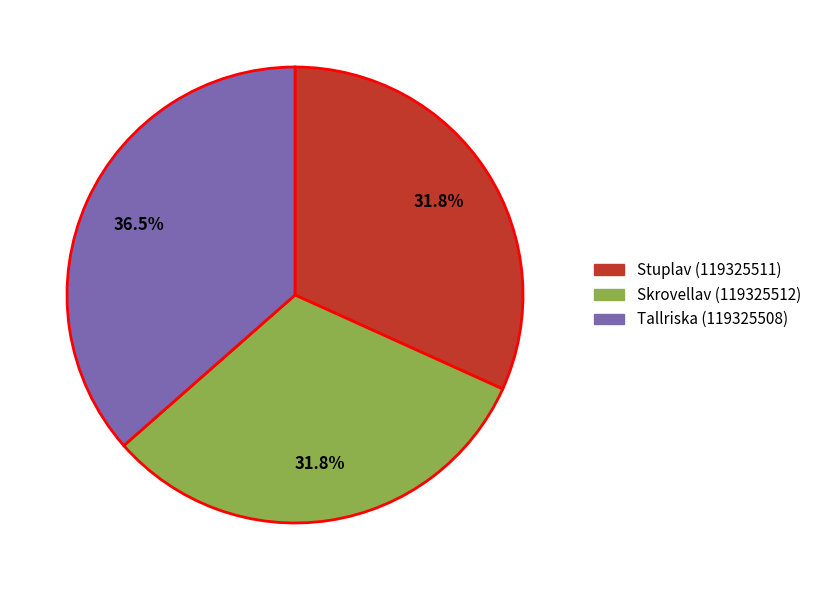

The Skrovellav (119325512) slice represents 19% of the pie. True or false?

False